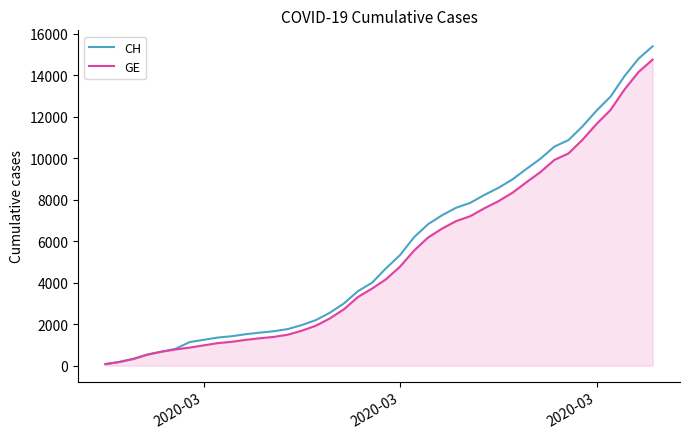

Which series has the widest spread of values?

CH